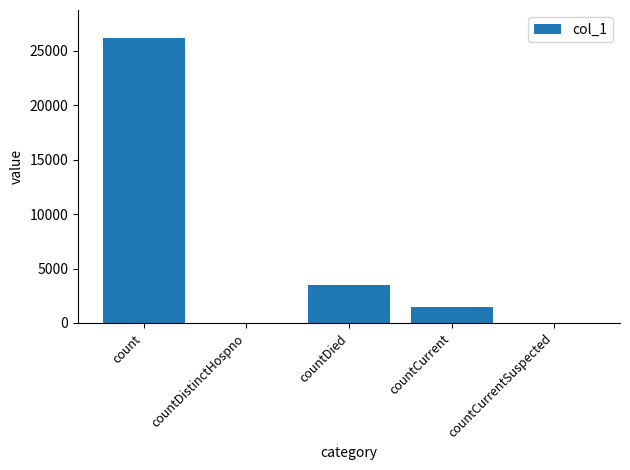

Which has a higher value, countDied or countCurrent?

countDied